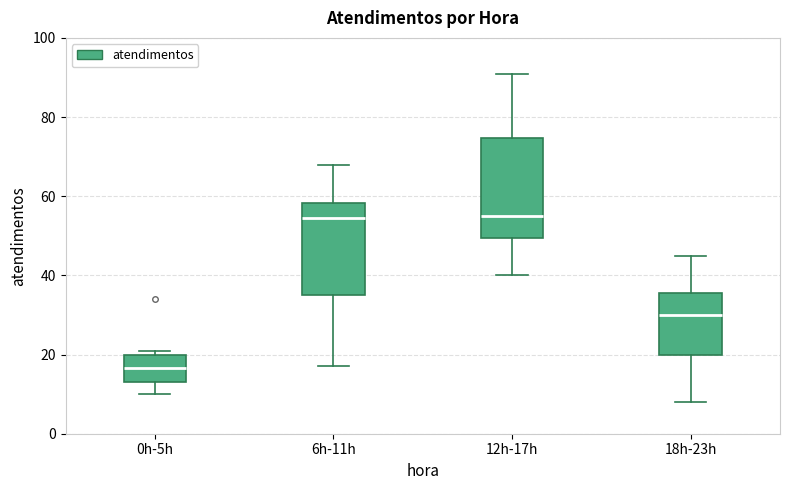

Reading left to right, read every box against the y-axis: the position of its median line, the range the box covers, and the ends of its whiskers. The values are not printed on the chart, so give them approximately, as read against the axis.

0h-5h: median 16, box 14 to 20, whiskers 10 to 22
6h-11h: median 54, box 36 to 58, whiskers 18 to 68
12h-17h: median 56, box 50 to 74, whiskers 40 to 92
18h-23h: median 30, box 20 to 36, whiskers 8 to 46